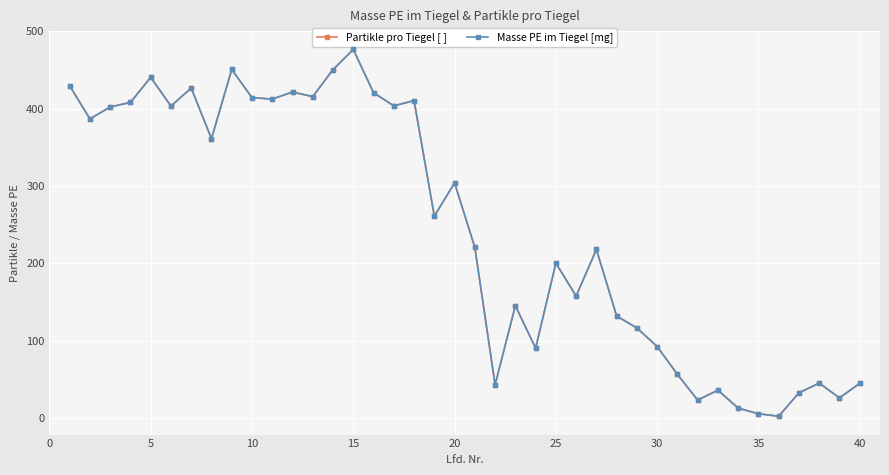

What is the greatest value displayed?

476.6